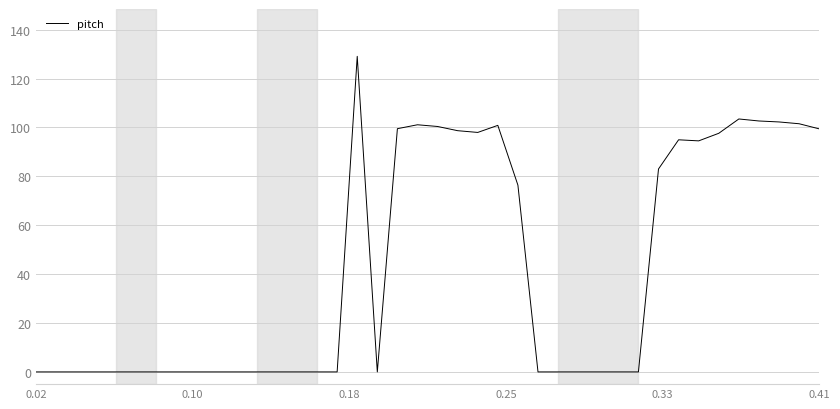

What is the difference between the maximum and minimum values?

129.1